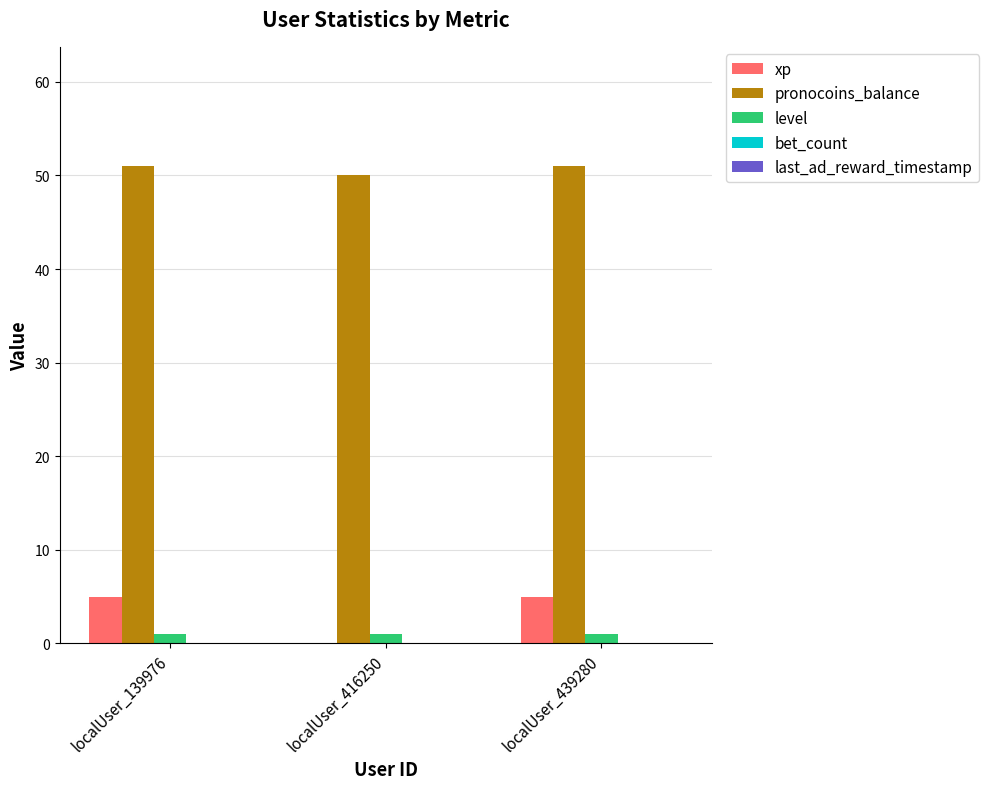

The xp series shows 2 at localUser_139976. True or false?

False